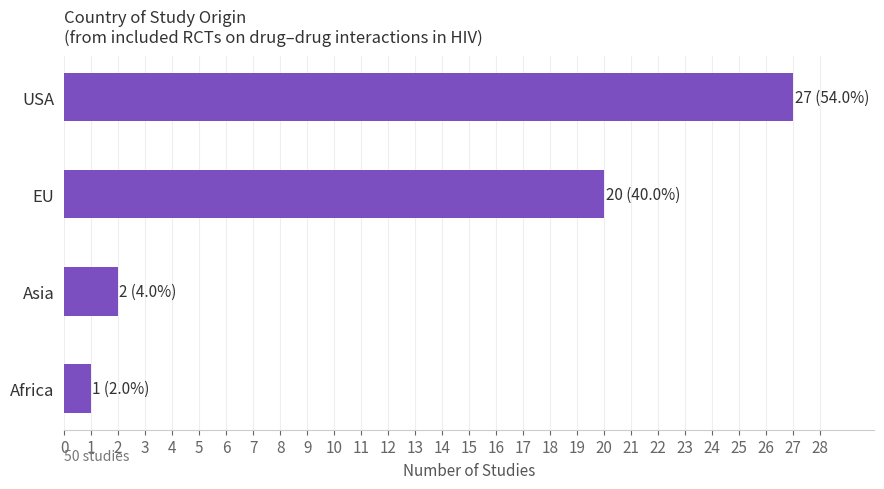

Does the chart contain any negative values?

No